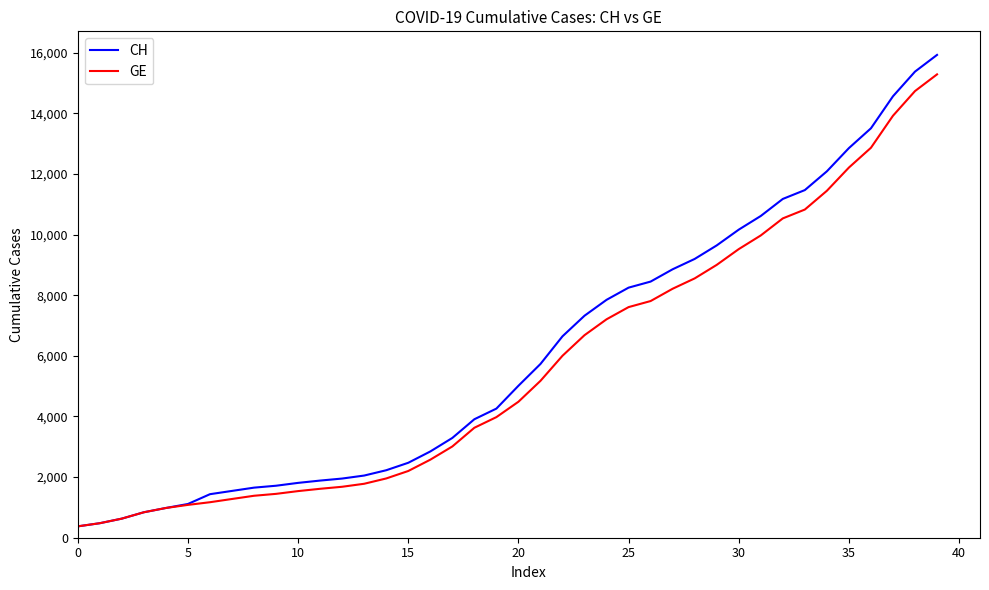

What is the average value of the CH series?

6053